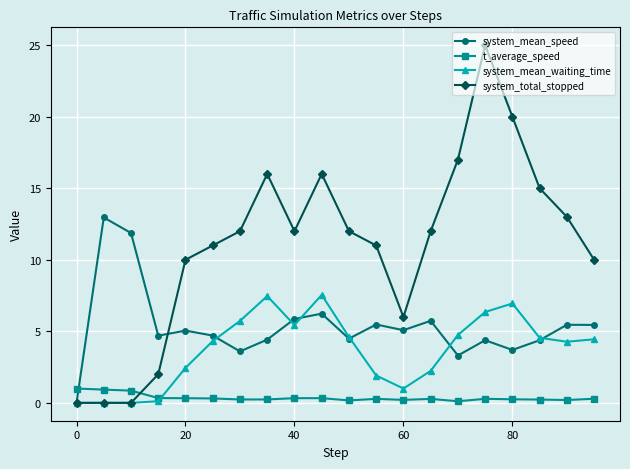

What is the maximum value for t_average_speed?

1.0